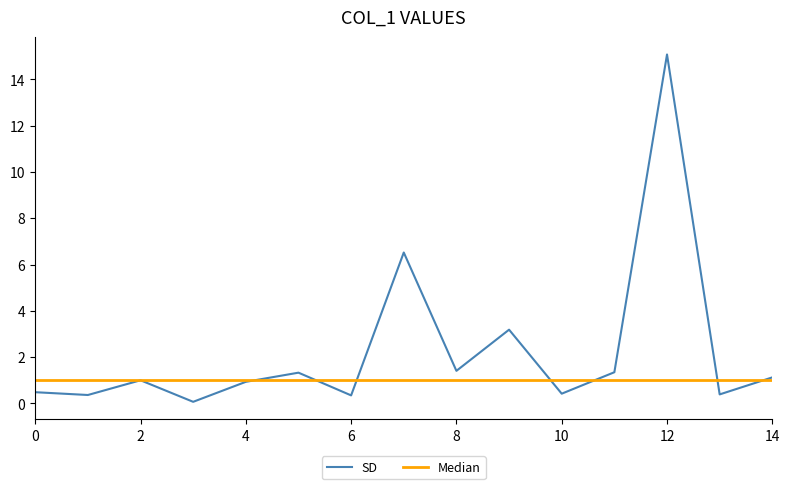

Which series has the widest spread of values?

SD